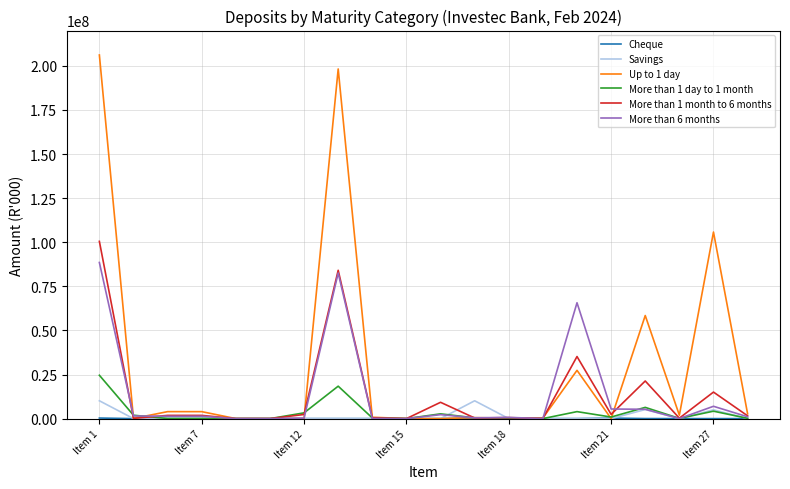

Which series has the largest total across all categories?

Up to 1 day